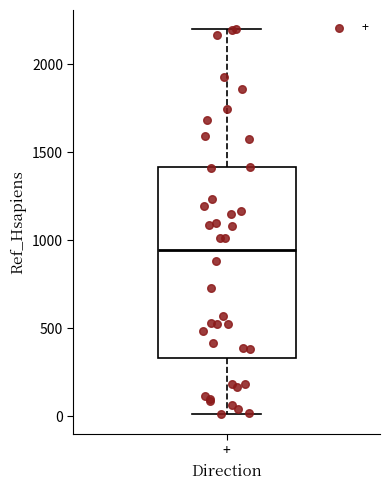

Where is the lower edge of the box for + on the y-axis? The values are not printed on the chart, so give them approximately, as read against the axis.

350